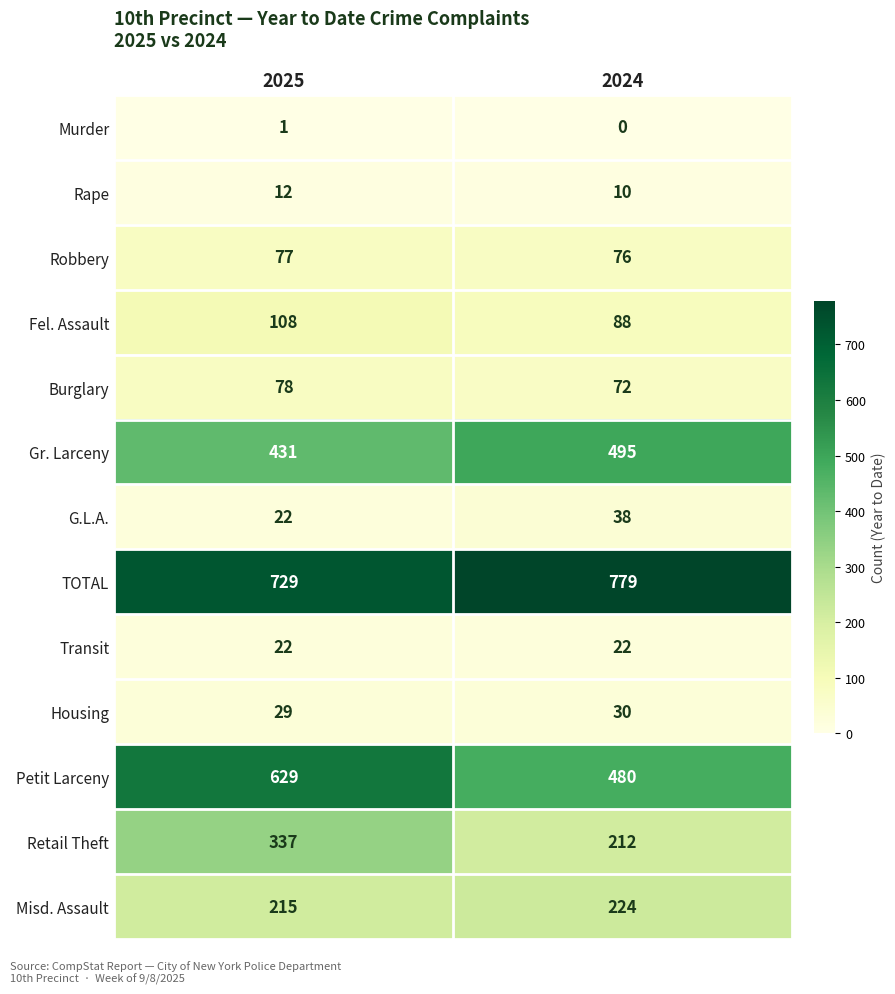

What is the total value across all series at 2024?

2526